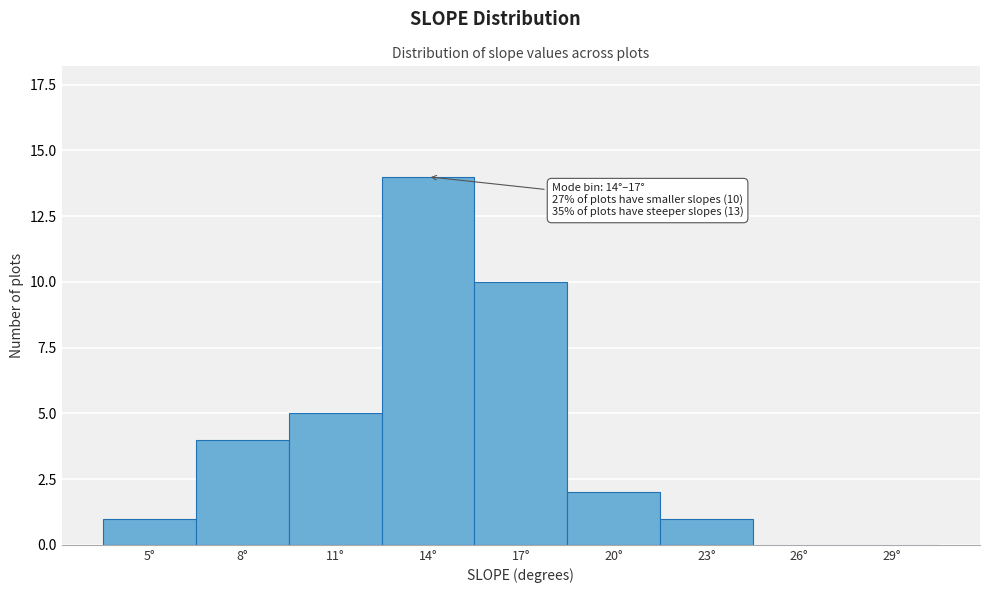

Reading left to right, extract all data points from this chart.

5°=1	8°=4	11°=5	14°=14	17°=10	20°=2	23°=1	26°=0	29°=0